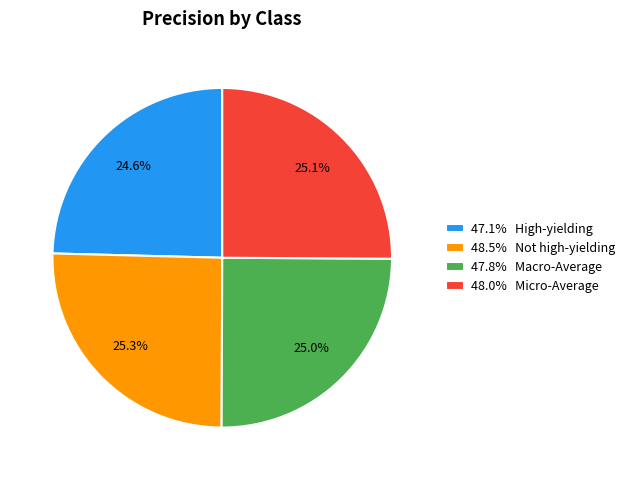

Does 47.1% High-yielding account for over 50% of the chart?

No